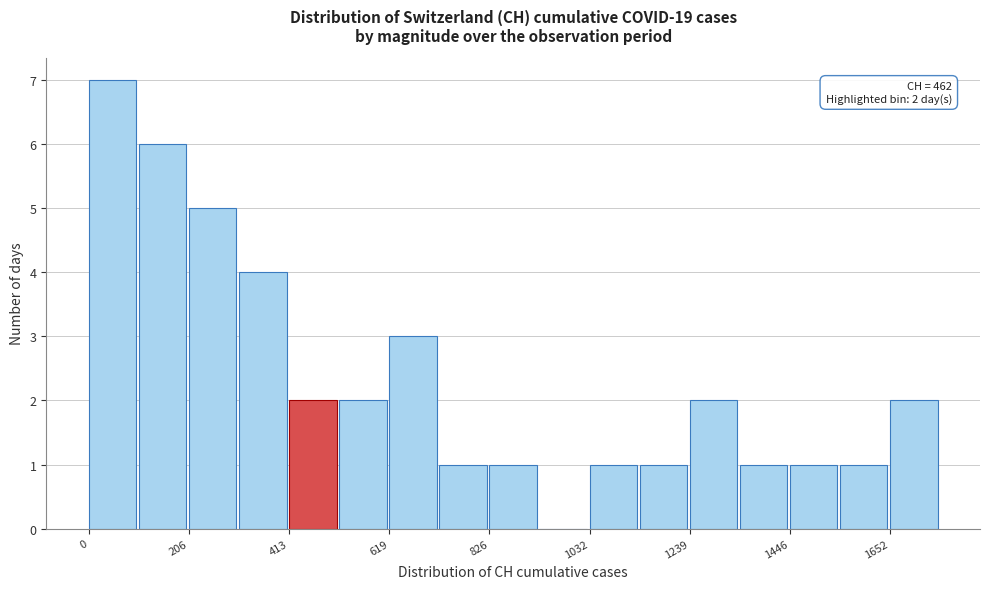

Around what value on the x-axis is the tallest bar? Give the approximate position of its centre, as read against the axis.

50